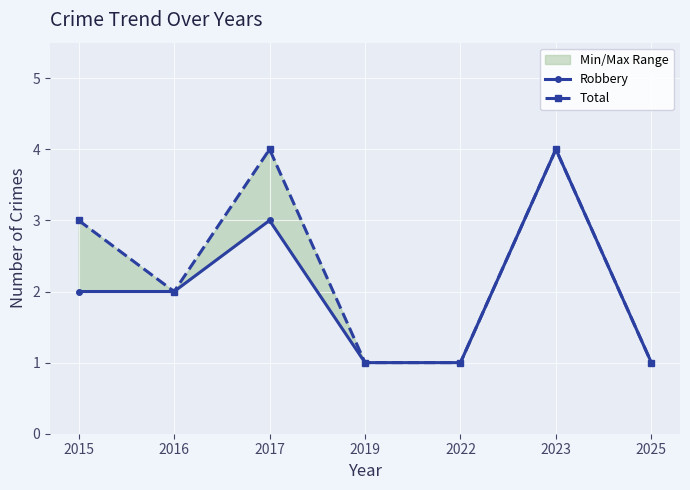

Reading left to right, what are all the values shown in this chart?

Robbery: 2015=2	2016=2	2017=3	2019=1	2022=1	2023=4	2025=1
Total: 2015=3	2016=2	2017=4	2019=1	2022=1	2023=4	2025=1